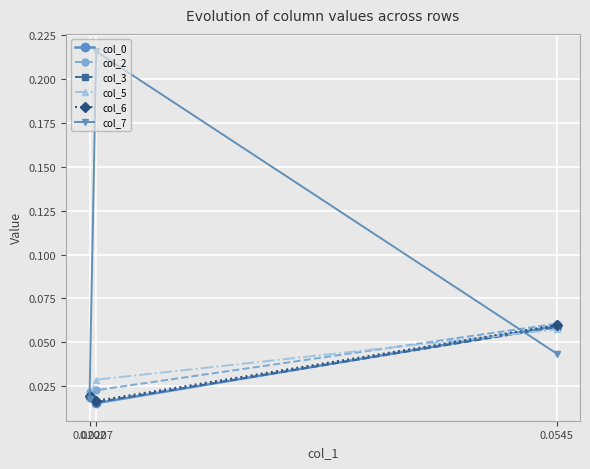

Which series has the largest total across all categories?

col_7